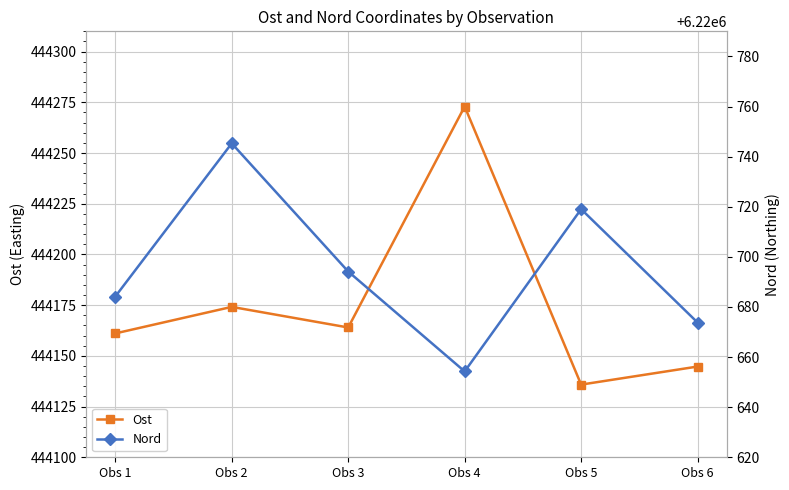

At how many categories does at least one series exceed 610967?

6